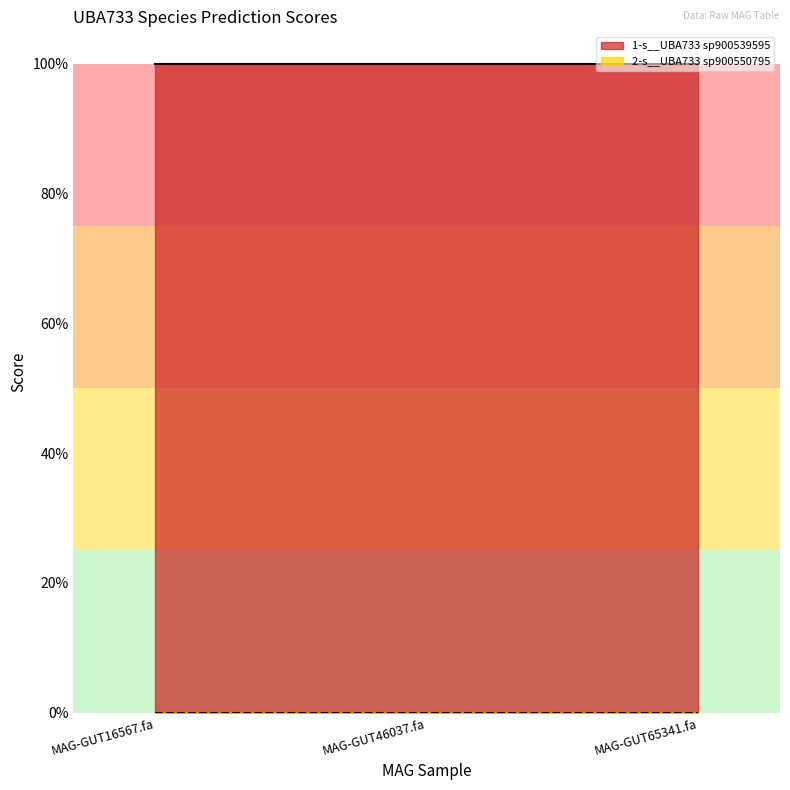

Which series has the largest total across all categories?

1-s__UBA733 sp900539595